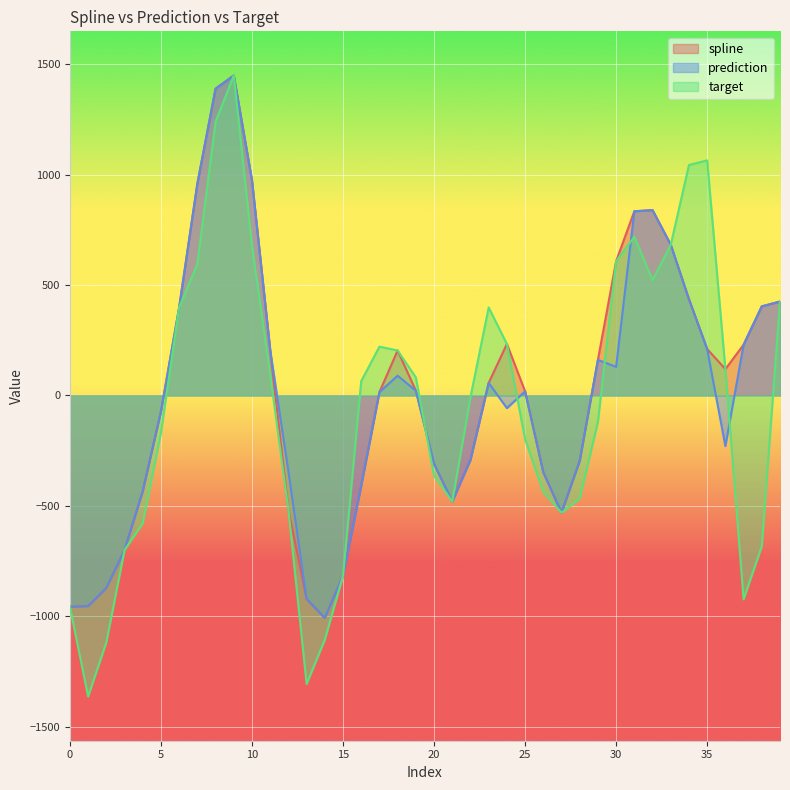

Rank the series at 27 from lowest to highest value.

spline, prediction, target